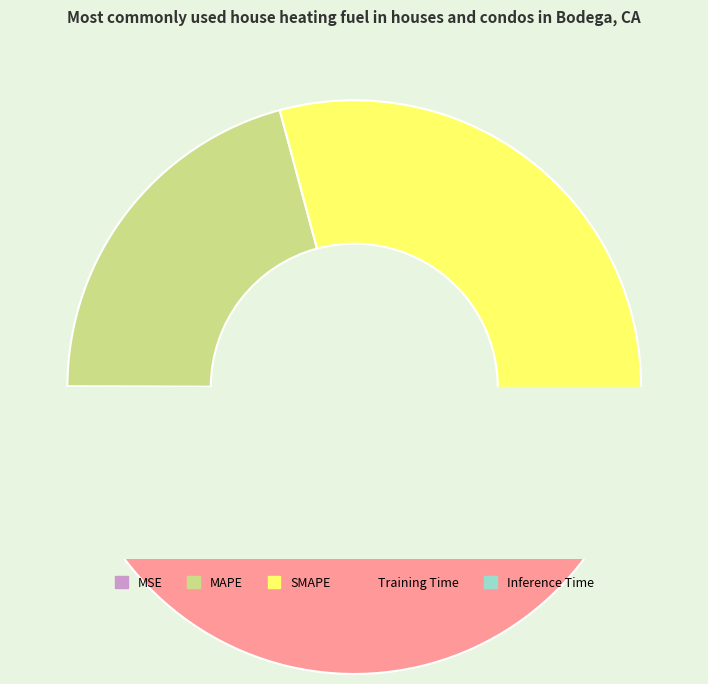

How many slices are in this pie chart?

5